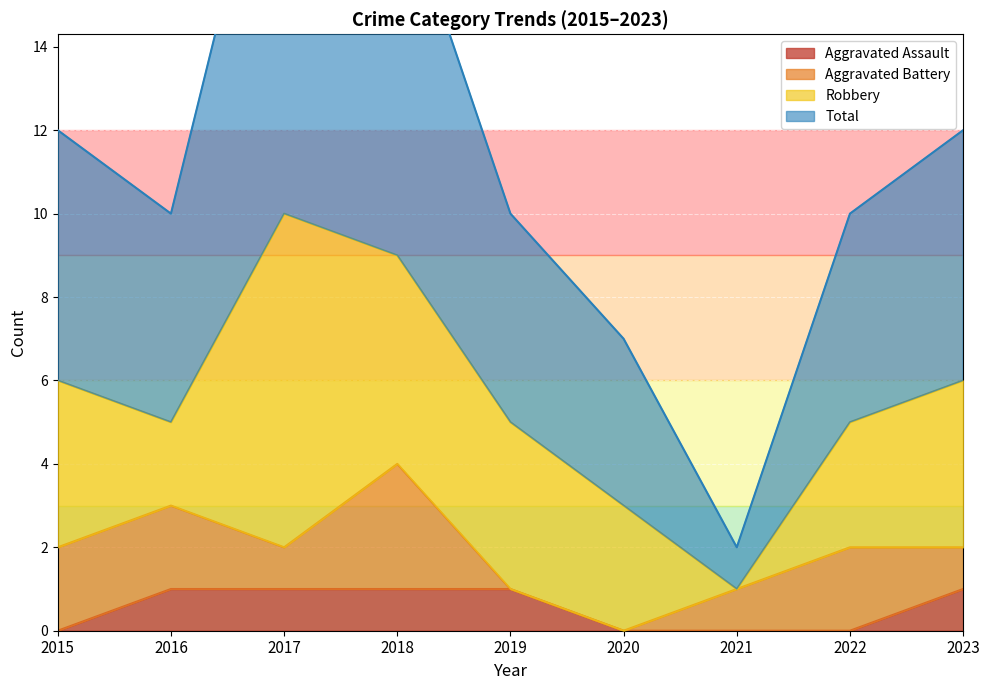

What is the value of the Total point at the 2nd from the left?

10